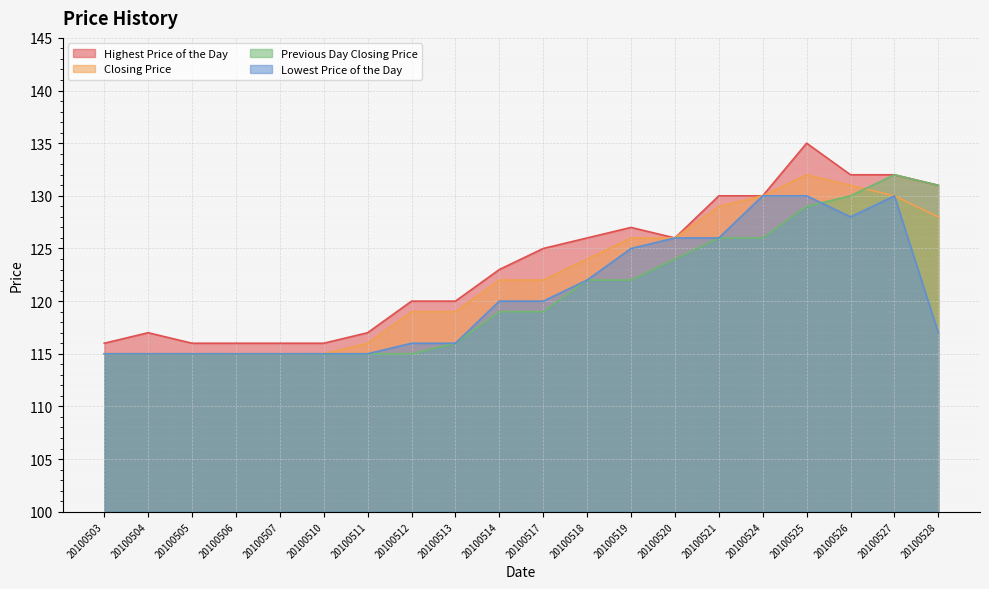

Which series has the largest range (max minus min)?

Highest Price of the Day